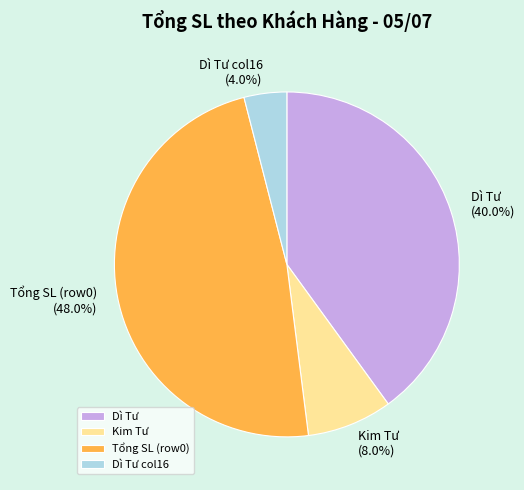

Which slice is the largest?

Tổng SL (row0)